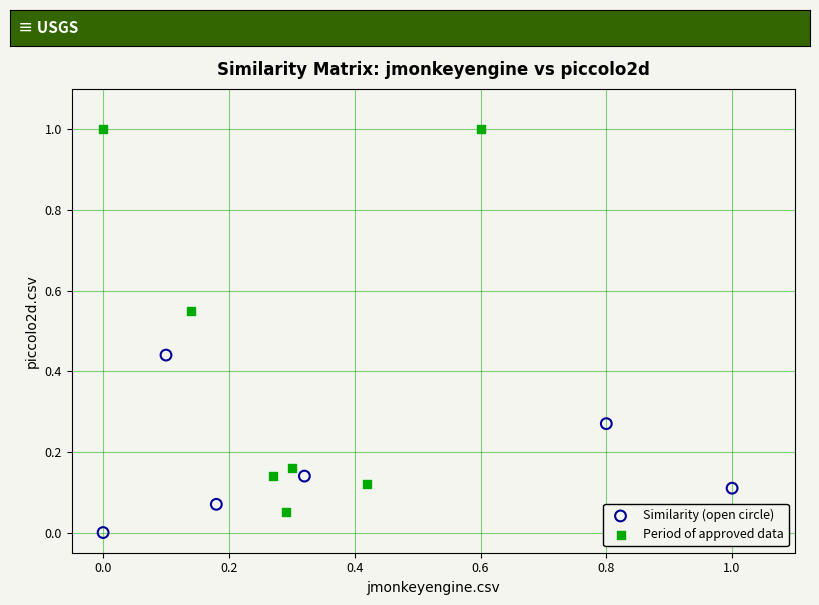

Which series contains the lowest Y value?

Similarity (open circle)